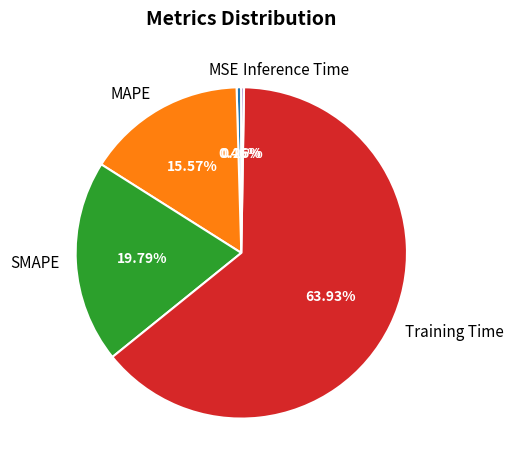

Is MSE the majority of the pie?

No